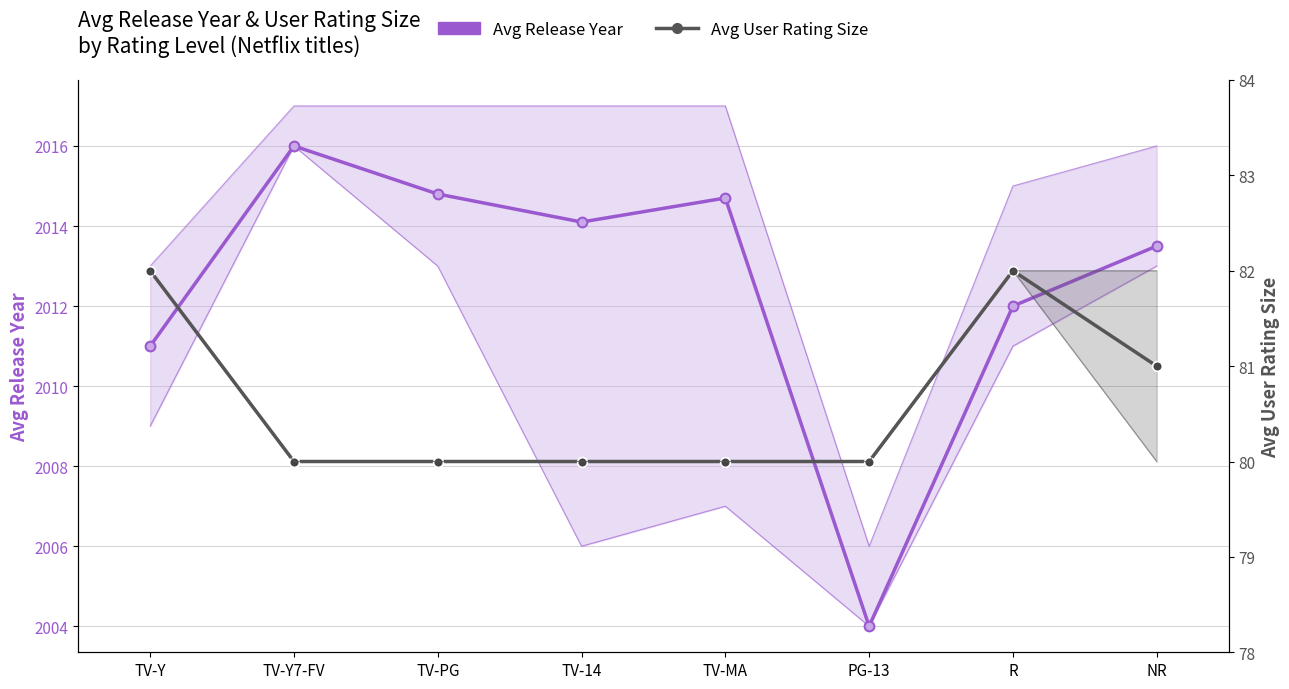

Reading left to right, extract all data points from this chart.

Avg Release Year: 2011.0	2016.0	2014.8	2014.1	2014.7	2004.0	2012.0	2013.5
Avg User Rating Size: 82.0	80.0	80.0	80.0	80.0	80.0	82.0	81.0